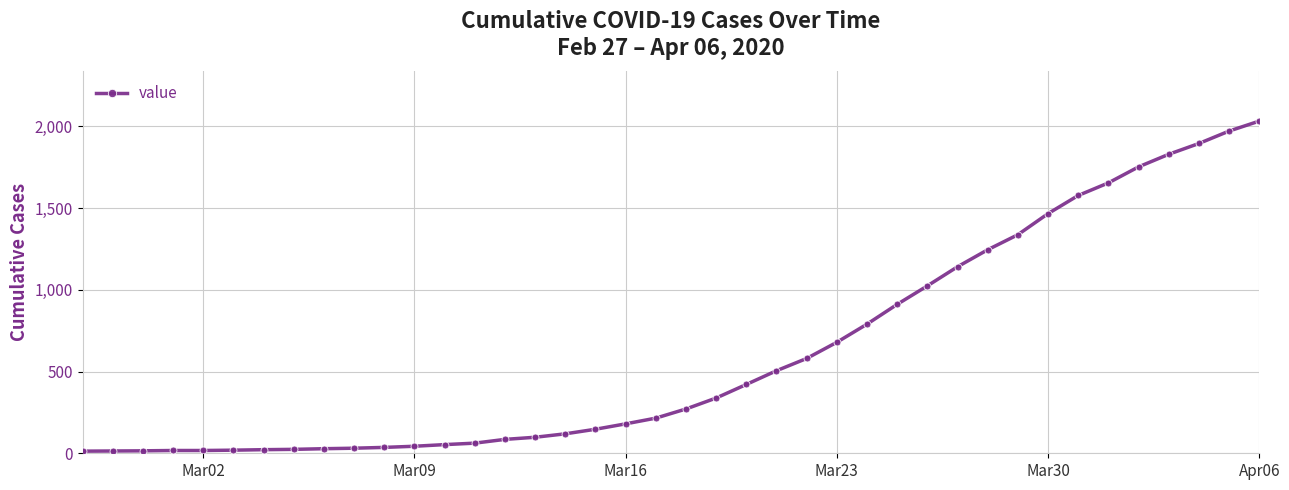

What is the maximum value shown in the chart?

2032